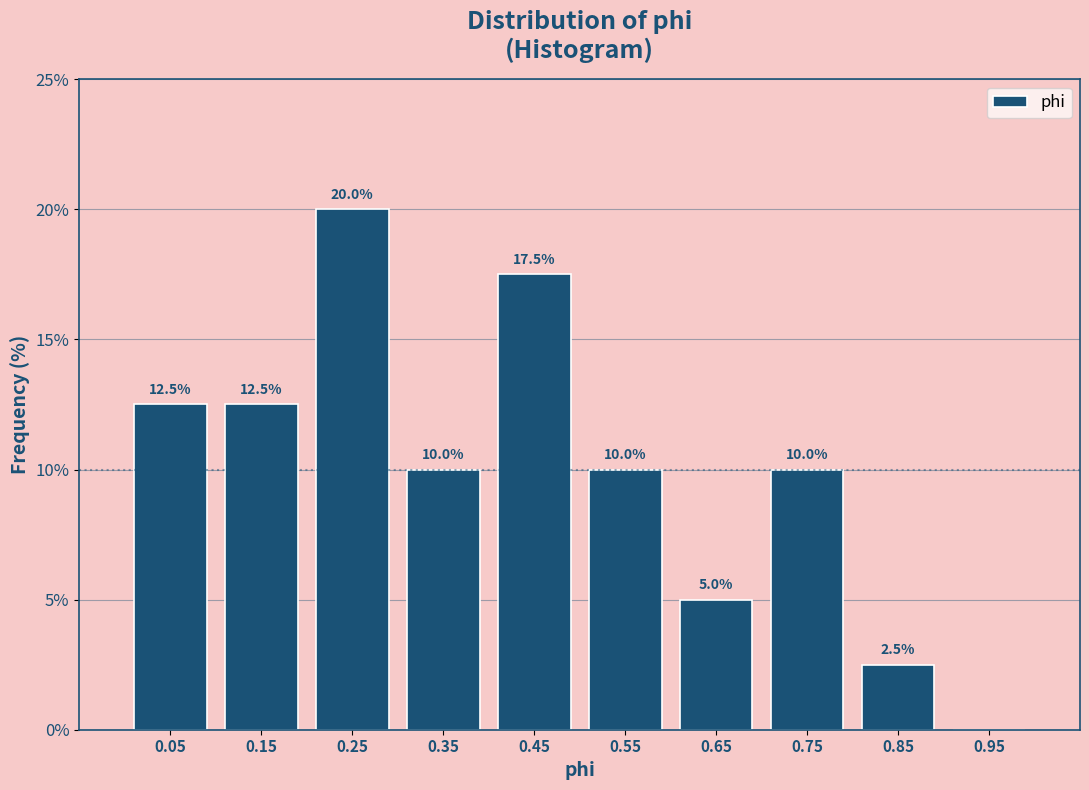

Over which range of the x-axis is the bar tallest?

0.2 to 0.3